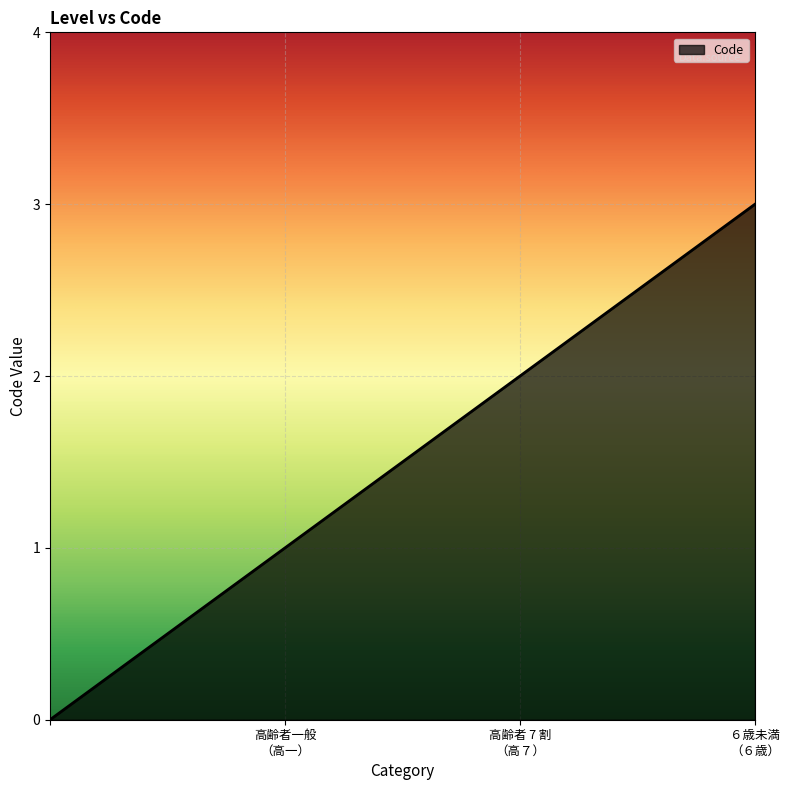

True or false: the data has more than 0 interior local peaks.

False